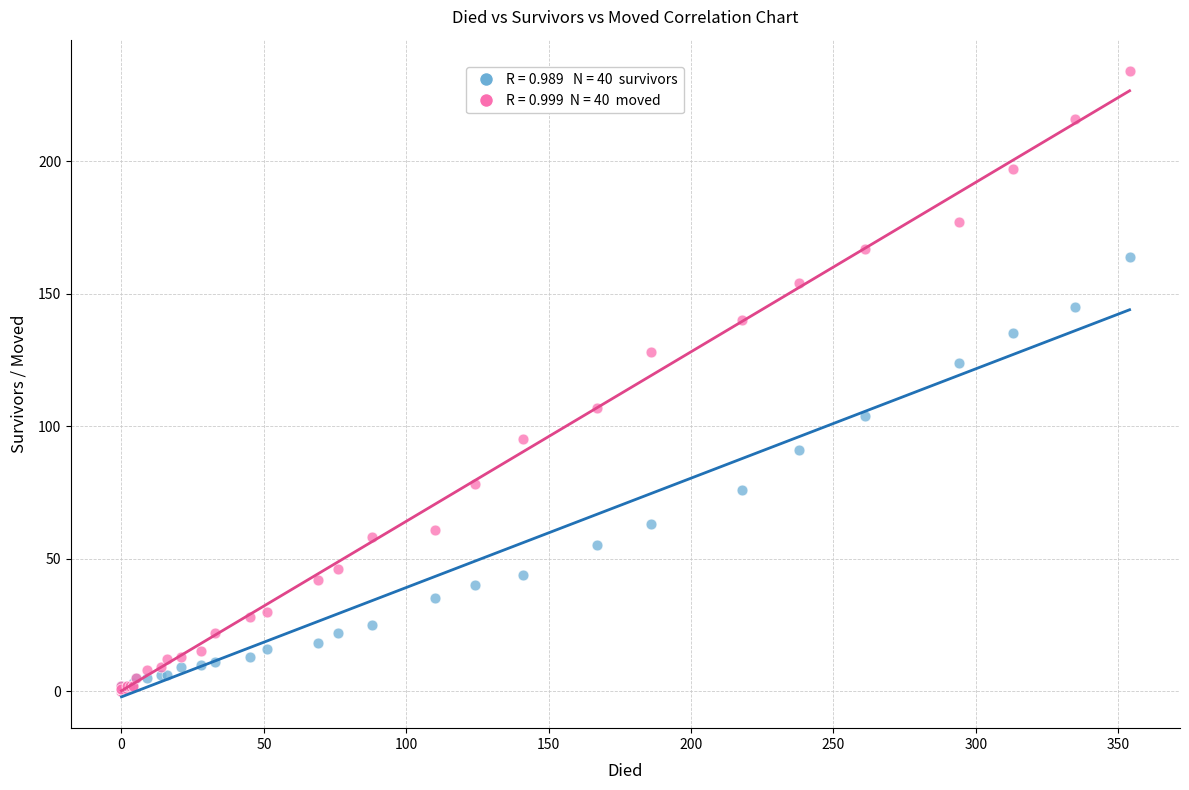

Across all series, what Y value is closest to 117?

124